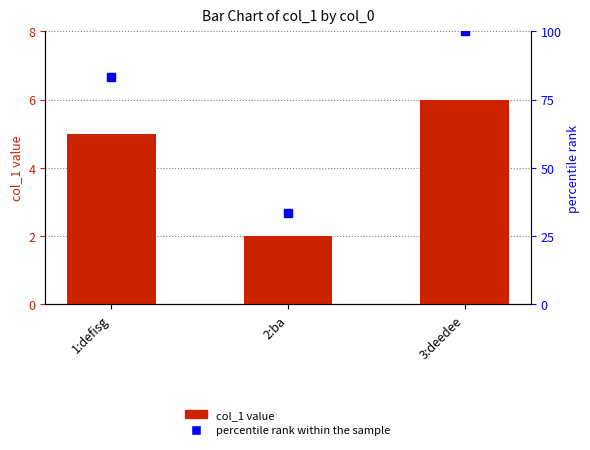

Is the value of col_1 at 2:ba greater than the value of percentile rank within the sample at 1:defisg?

No